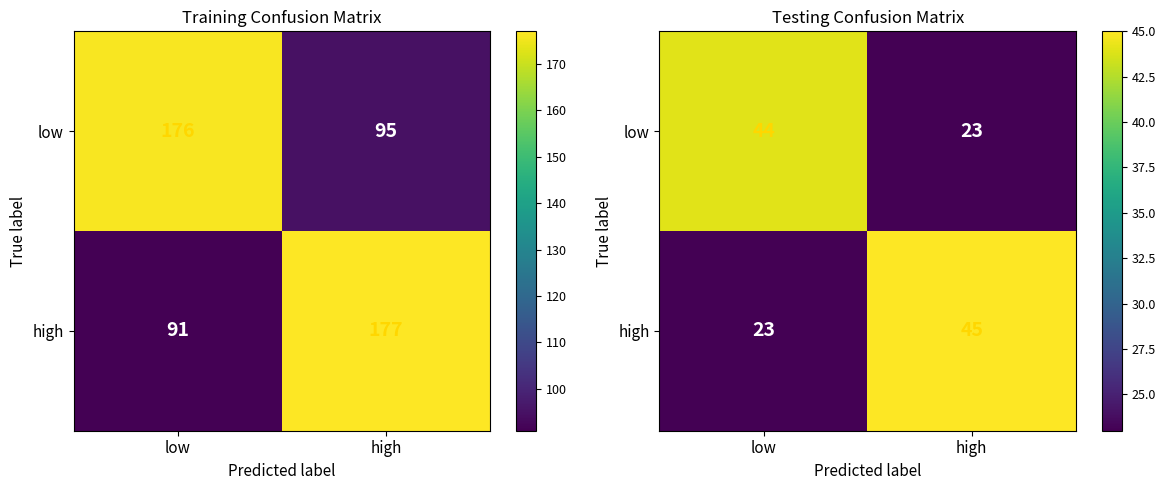

How many categories are shown in the chart?

2